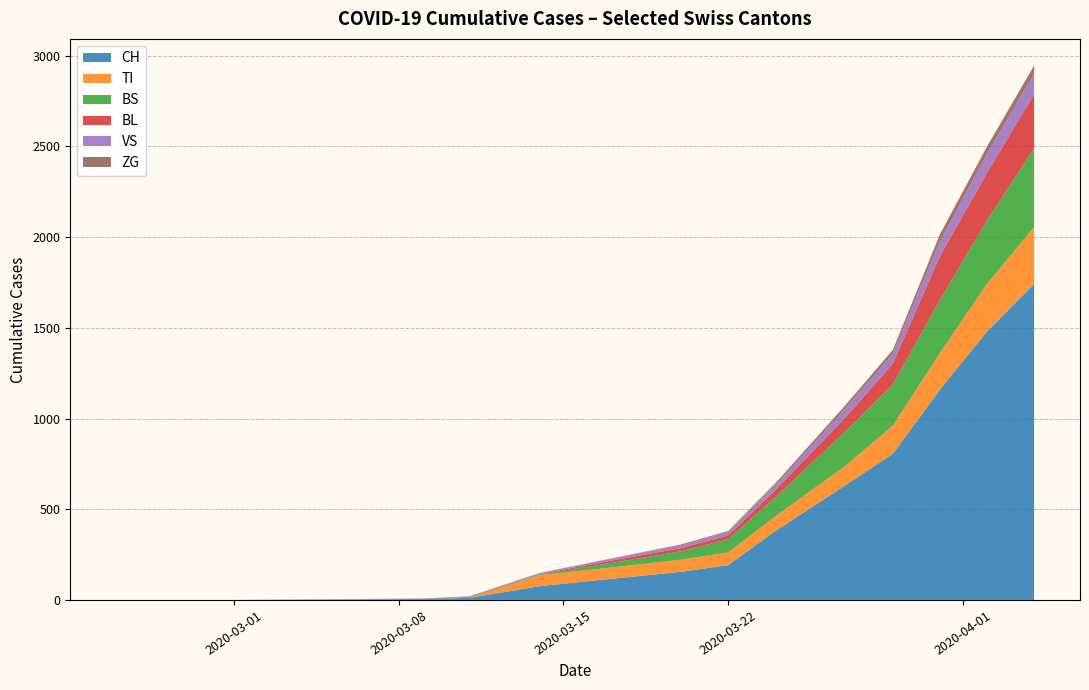

What is the highest value of the CH series?

1742